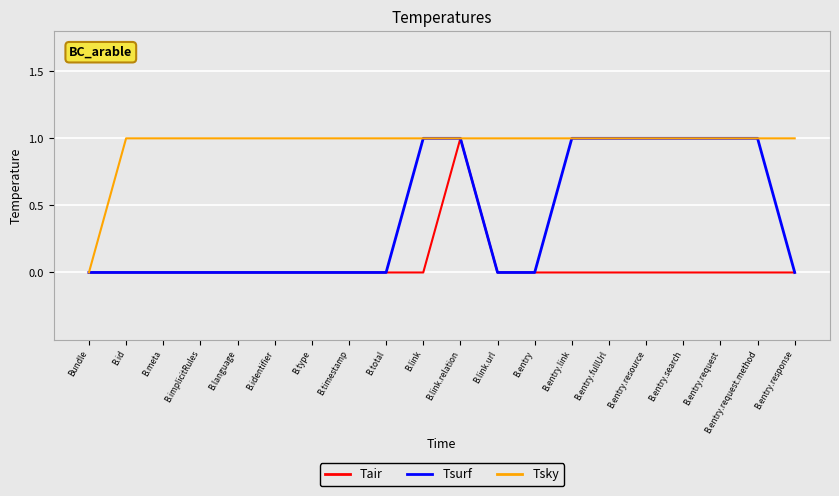

What is the spread (max minus min) of values at B.entry?

1